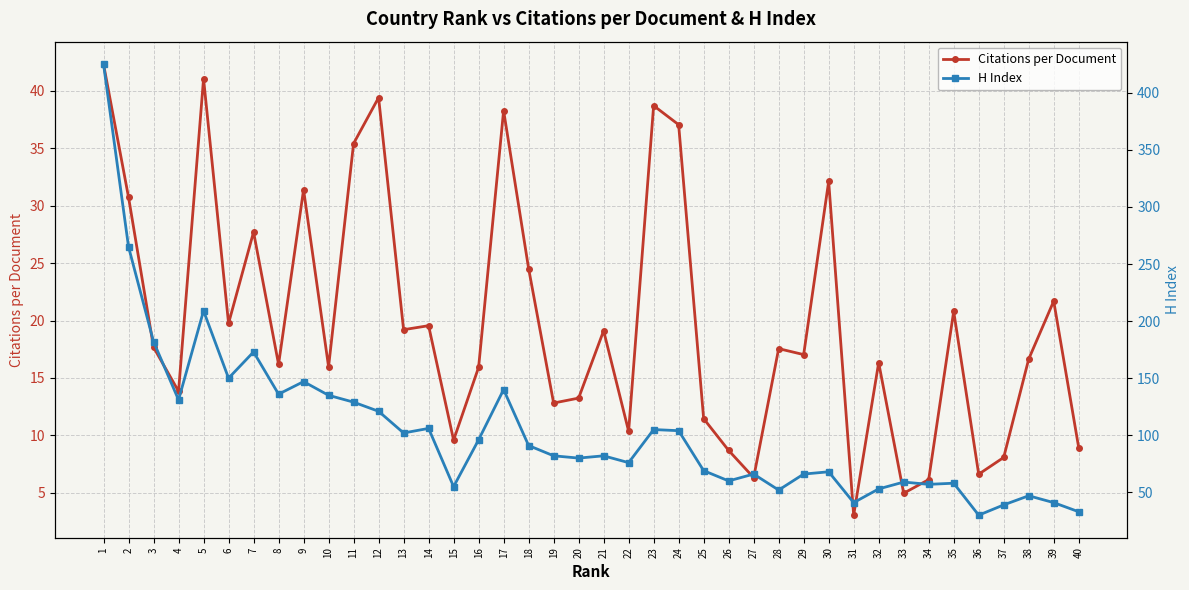

True or false: H Index has more than 1 points higher than both neighbors.

True